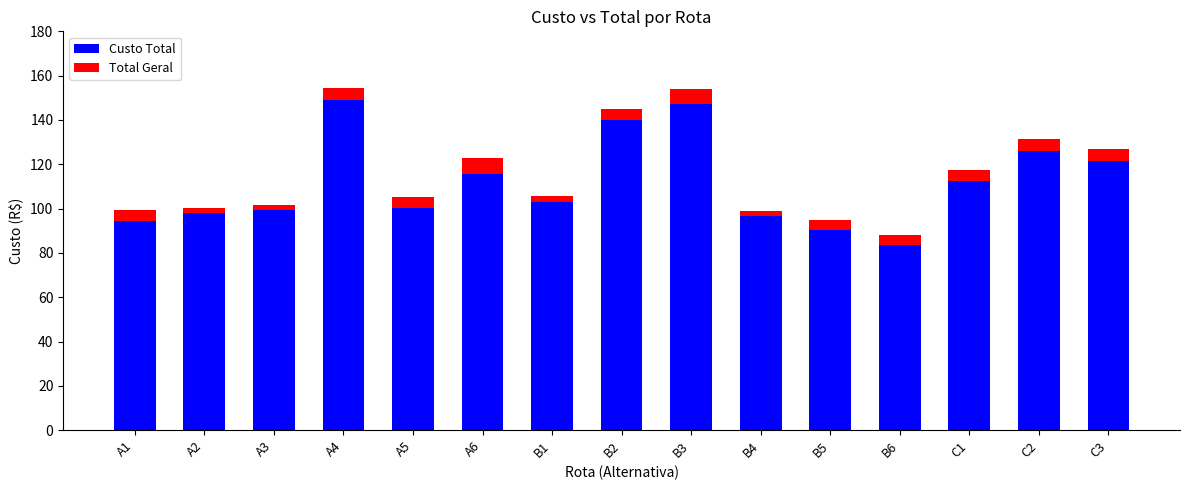

Is it true that Custo Total equals 221.7 at A4?

False